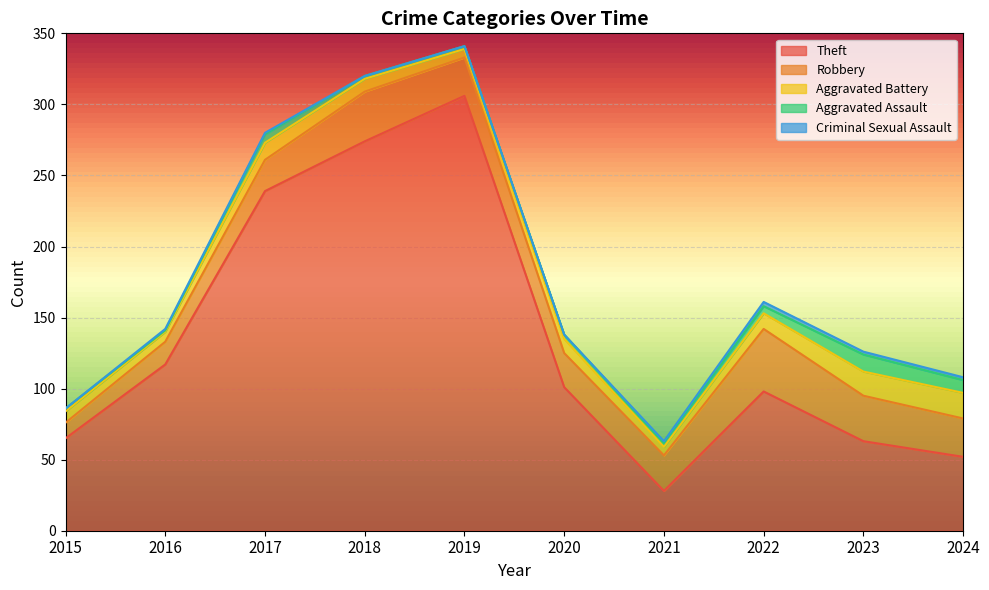

Count the number of categories in the chart.

10